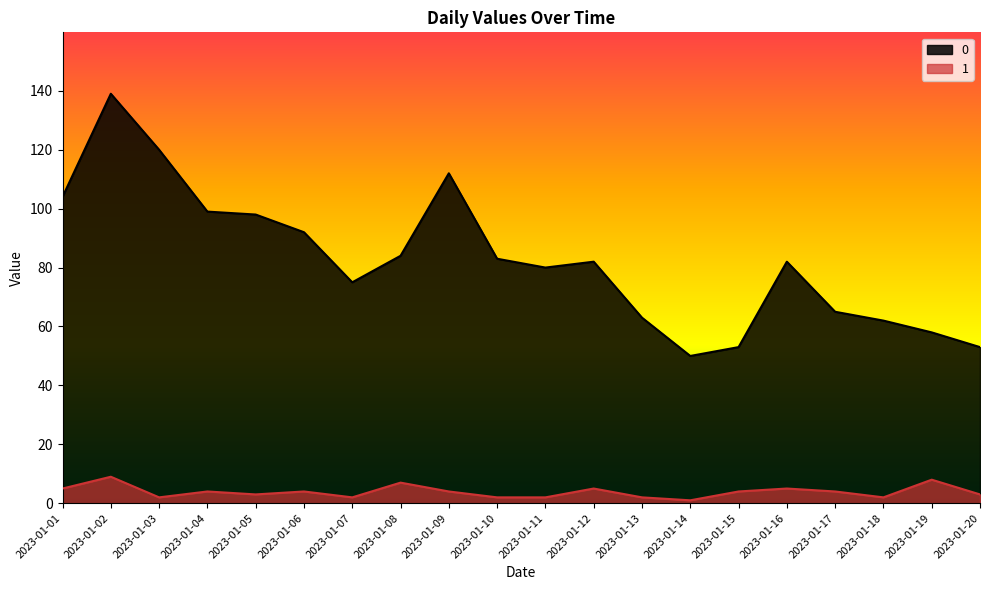

What is the sum of the 1 values at 2023-01-04 and 2023-01-14?

5